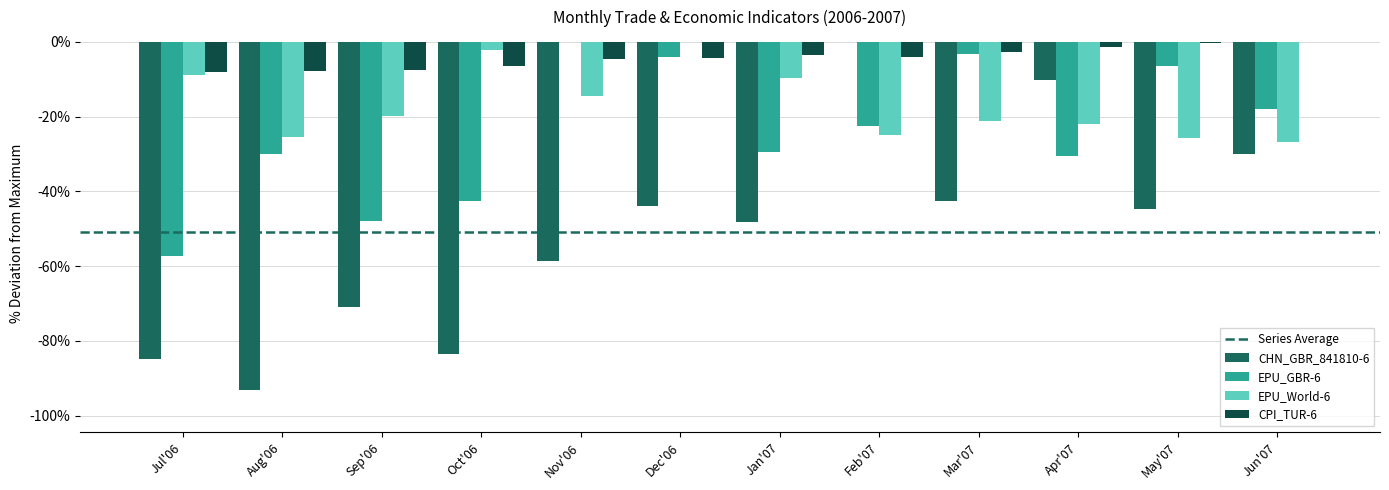

Is the value of CHN_GBR_841810-6 at Feb'07 greater than the value of EPU_GBR-6 at Sep'06?

Yes